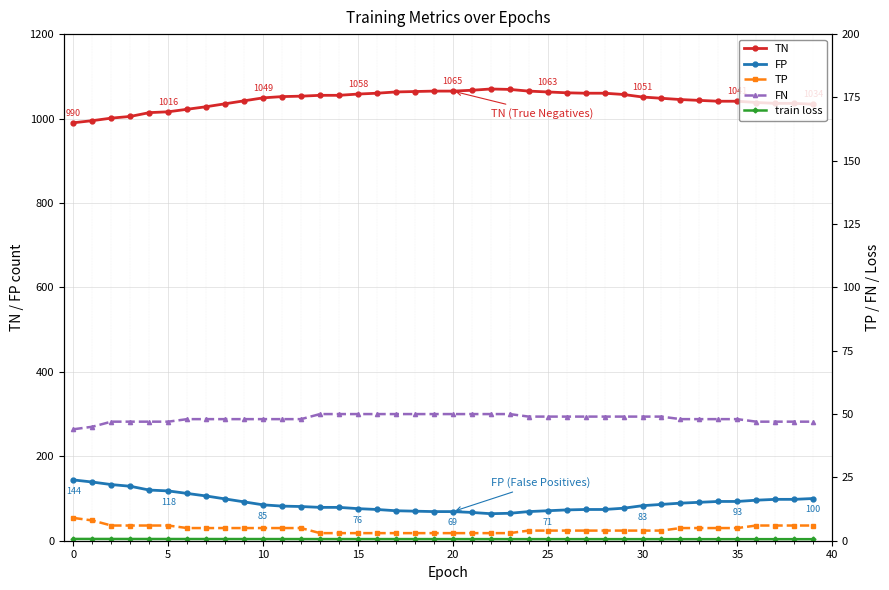

What is the smallest value displayed?

0.6